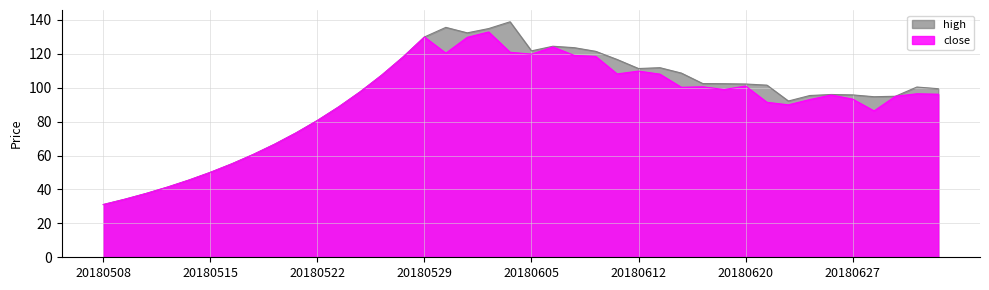

How many values in the close series are below 96?

19